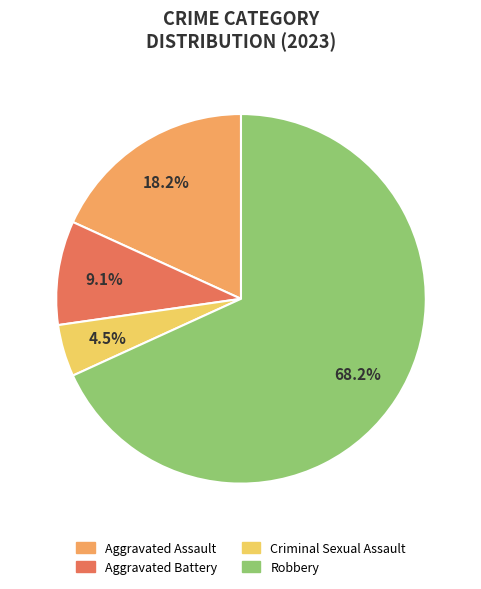

What is the ratio of the value at Aggravated Assault to the value at Criminal Sexual Assault?

4.0